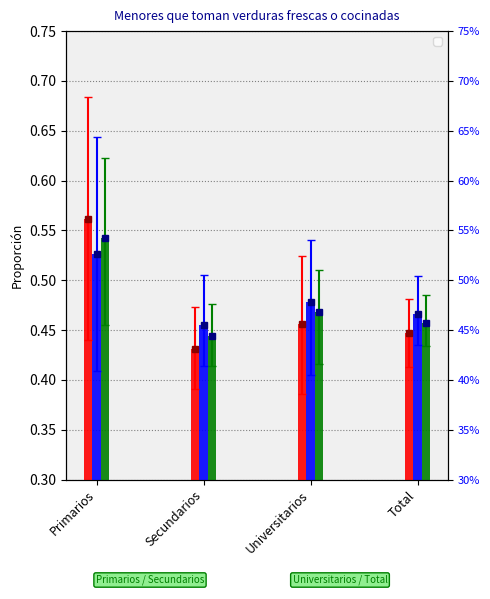

How many categories are shown in the chart?

4